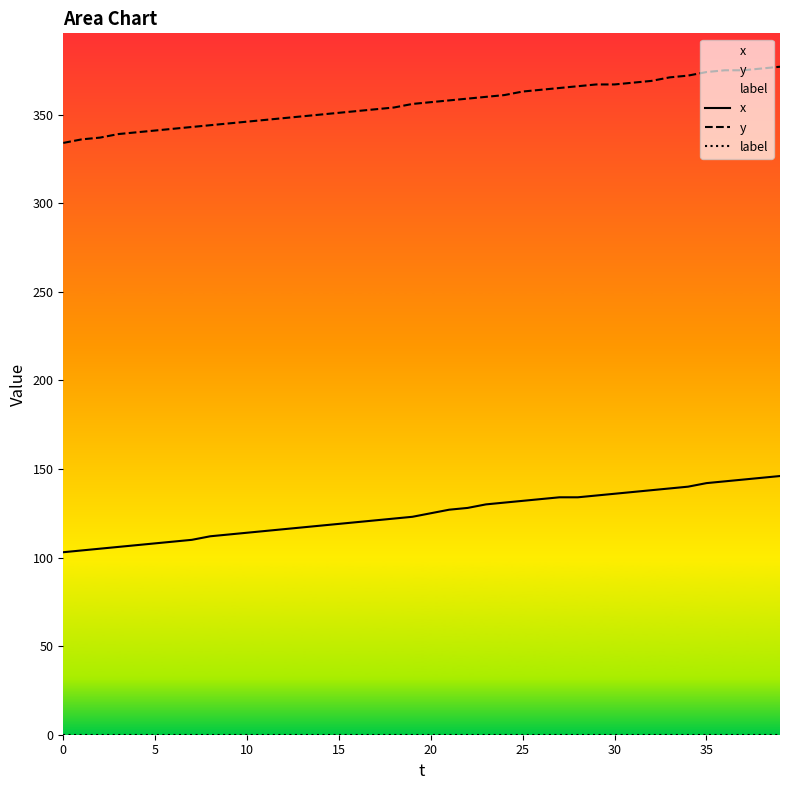

Reading right to left, extract all data points from this chart.

x: 146	145	144	143	142	140	139	138	137	136	135	134	134	133	132	131	130	128	127	125	123	122	121	120	119	118	117	116	115	114	113	112	110	109	108	107	106	105	104	103
y: 377	376	375	375	374	372	371	369	368	367	367	366	365	364	363	361	360	359	358	357	356	354	353	352	351	350	349	348	347	346	345	344	343	342	341	340	339	337	336	334
label: 0	0	0	0	0	0	0	0	0	0	0	0	0	0	0	0	0	0	0	0	0	0	0	0	0	0	0	0	0	0	0	0	0	0	0	0	0	0	0	0